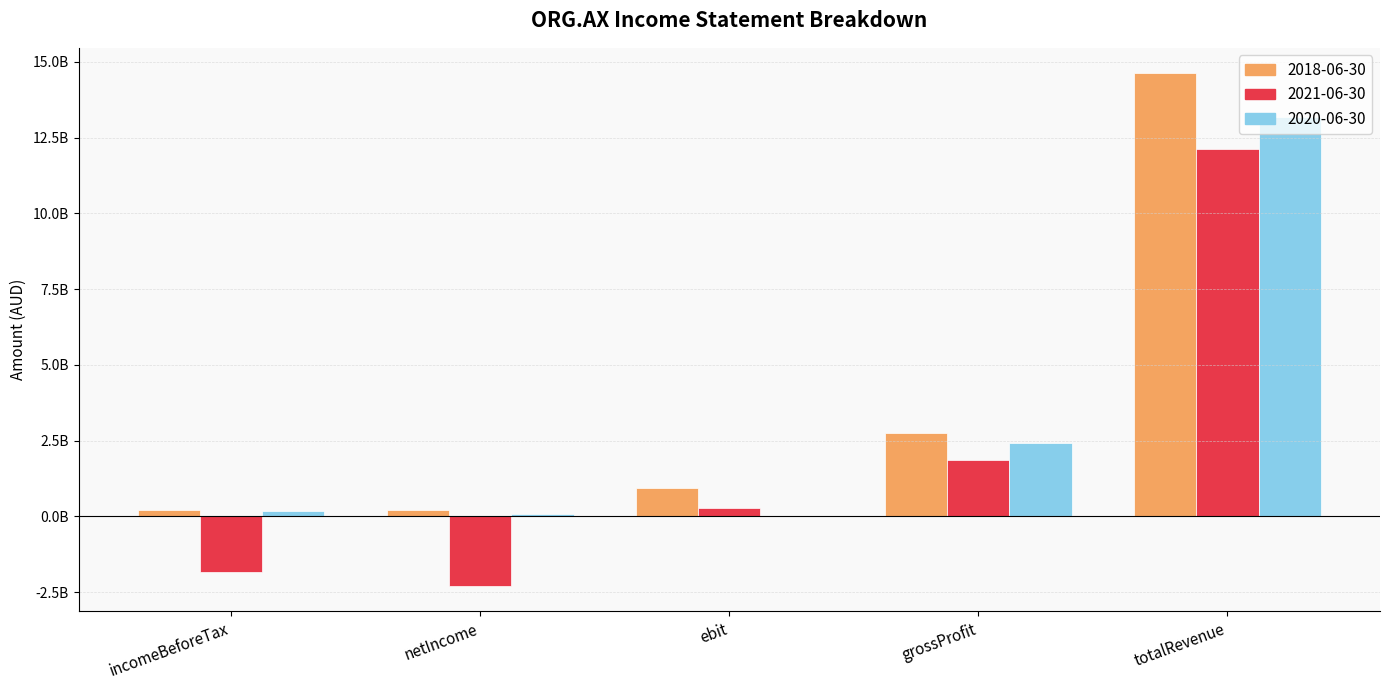

Between netIncome and totalRevenue, which series saw the biggest shift?

2021-06-30